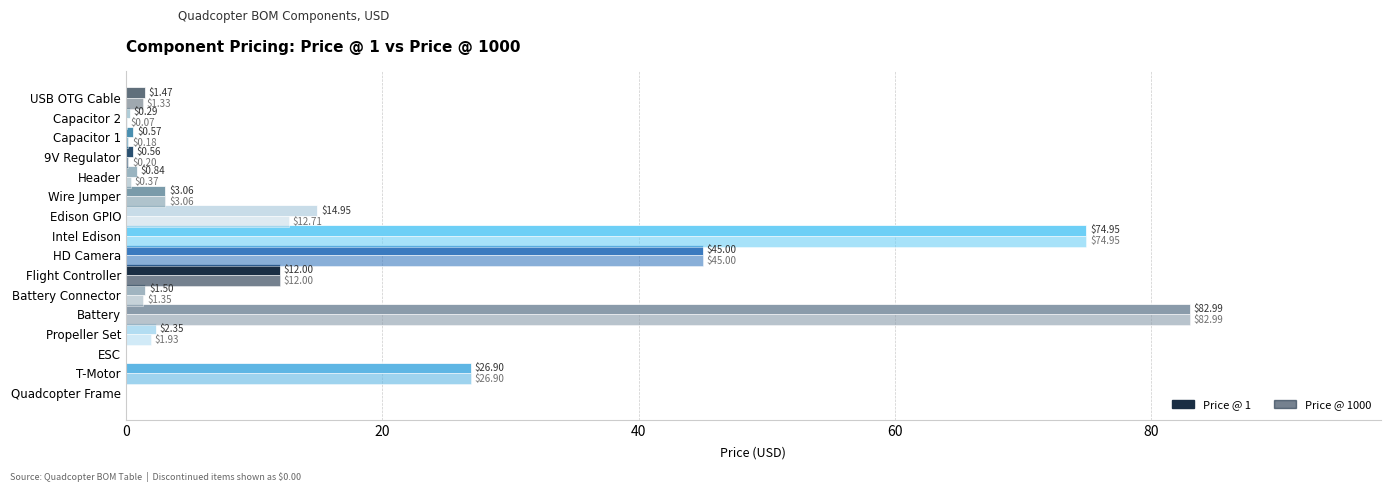

How many series are shown in this chart?

2